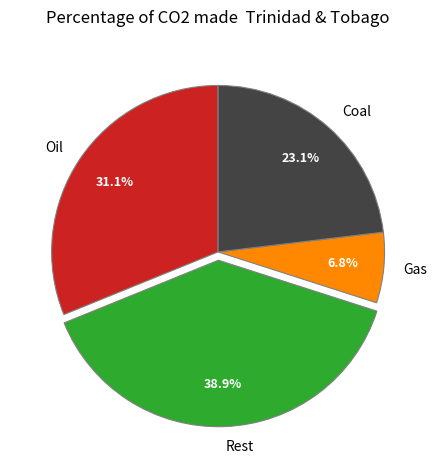

Which has a higher value, Gas or Rest?

Rest